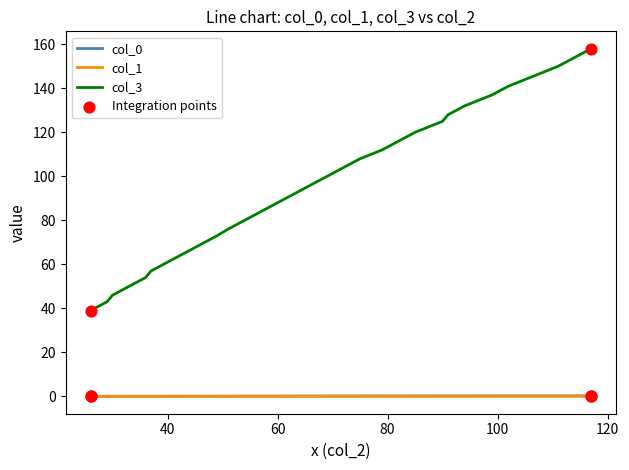

Which series has the widest spread of values?

col_3